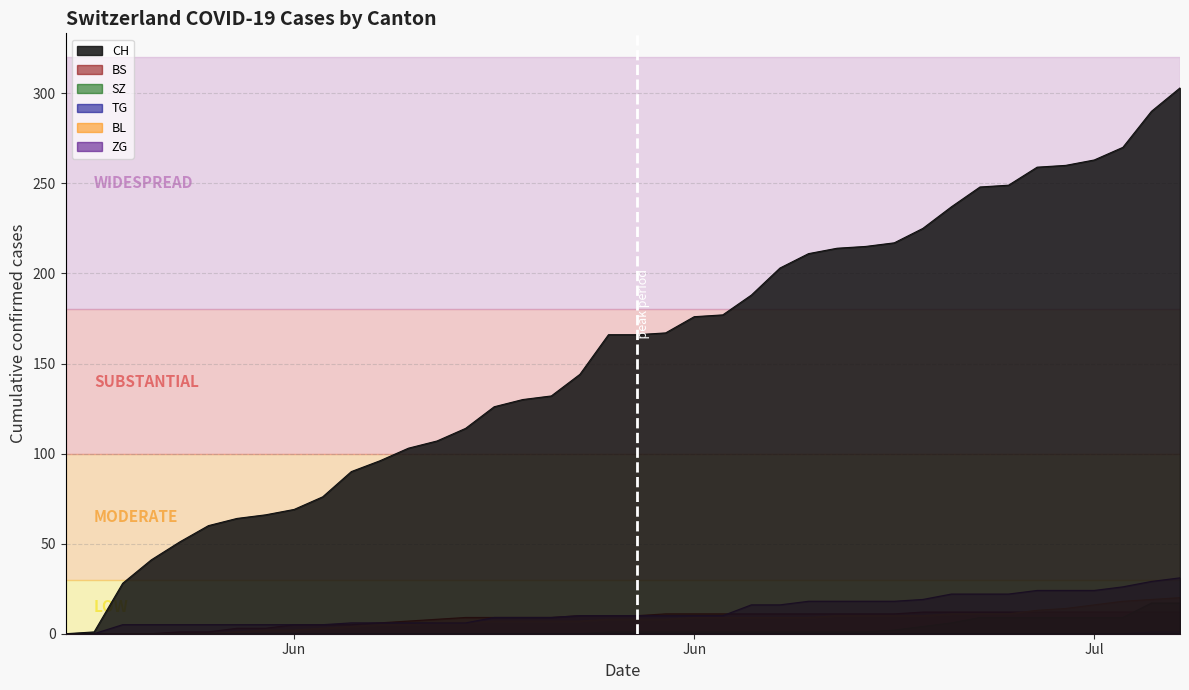

Which category has the highest value across all series?

2020-07-09